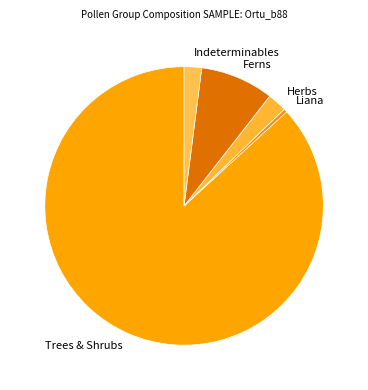

Is the sum of Indeterminables and Herbs greater than half?

No